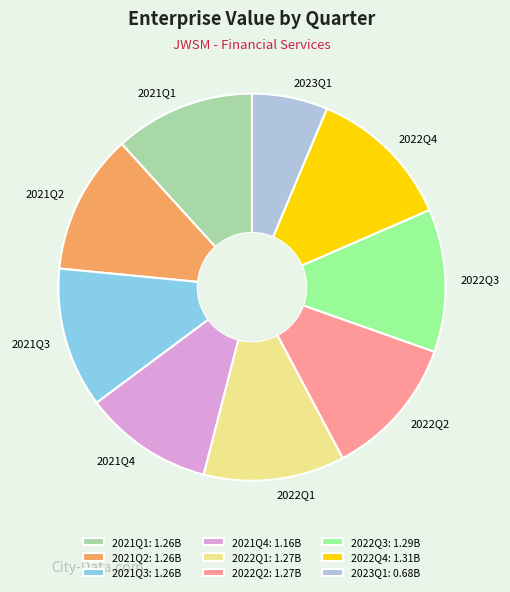

How many segments does this pie chart have?

9